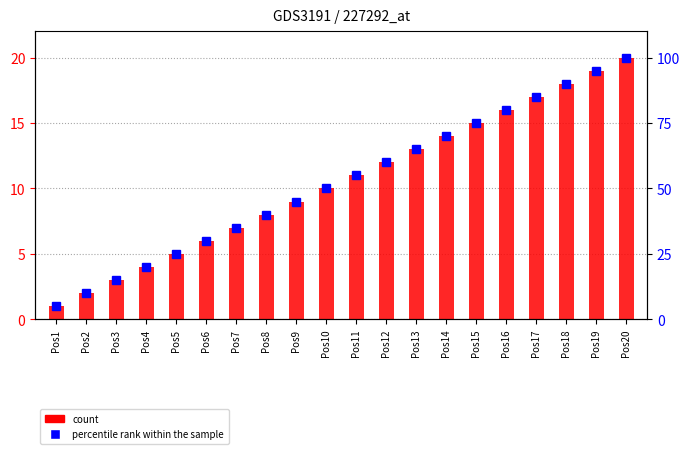

The value of count at Pos3 is 3. True or false?

True